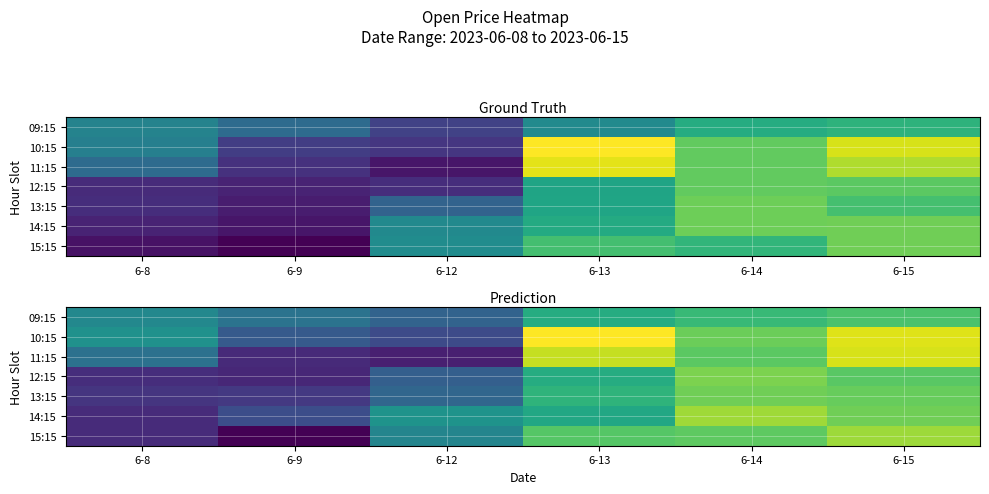

What is the lowest value of the 13:15 series?

18800.4